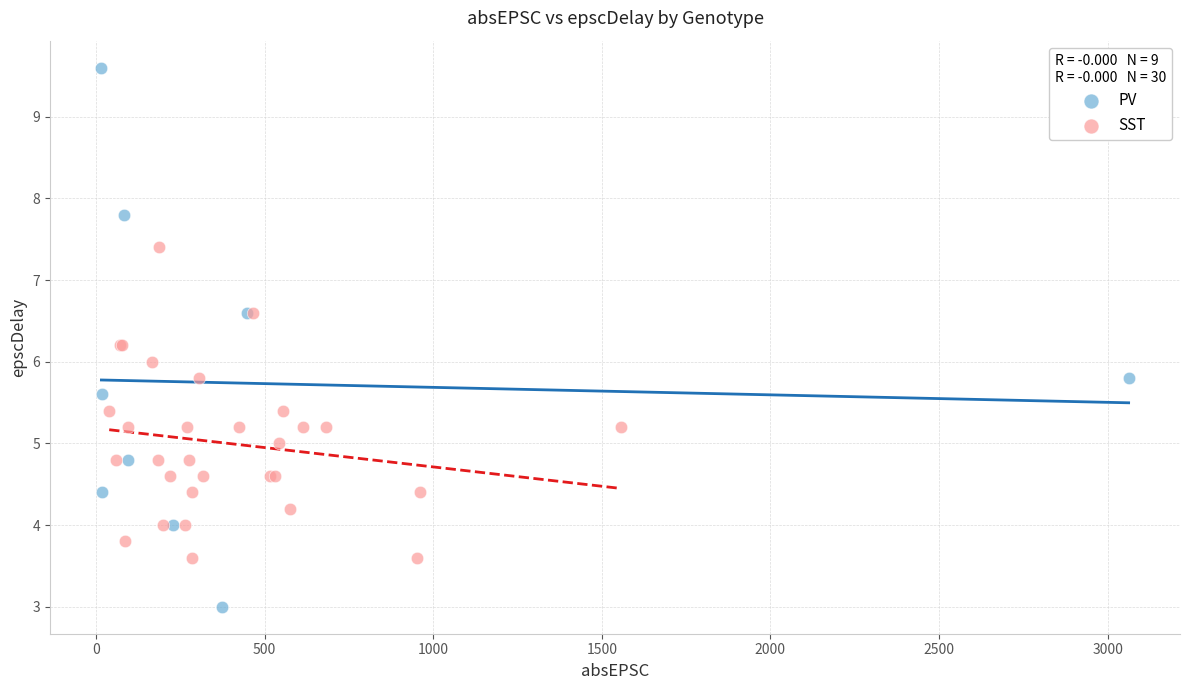

Which series has the widest spread of Y values?

PV